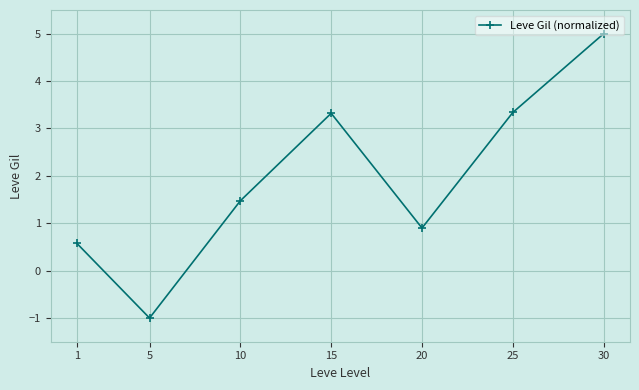

Where does the data first go above 1?

10